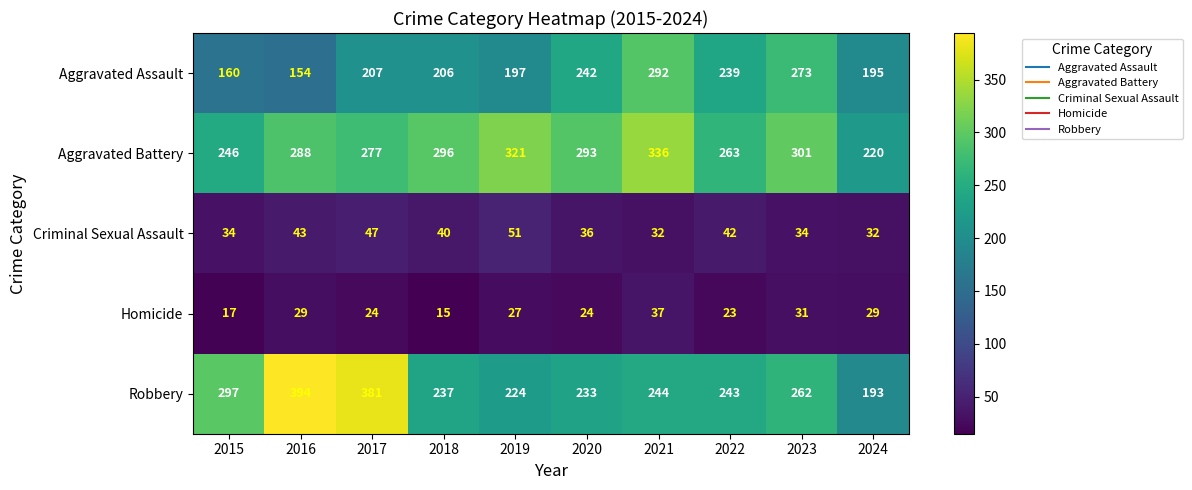

At which category is the sum across all series the highest?

2021